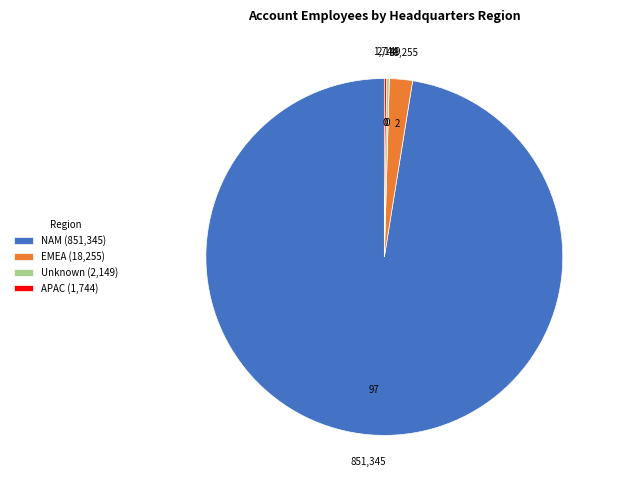

Which category has the biggest portion of the pie?

NAM (851,345)